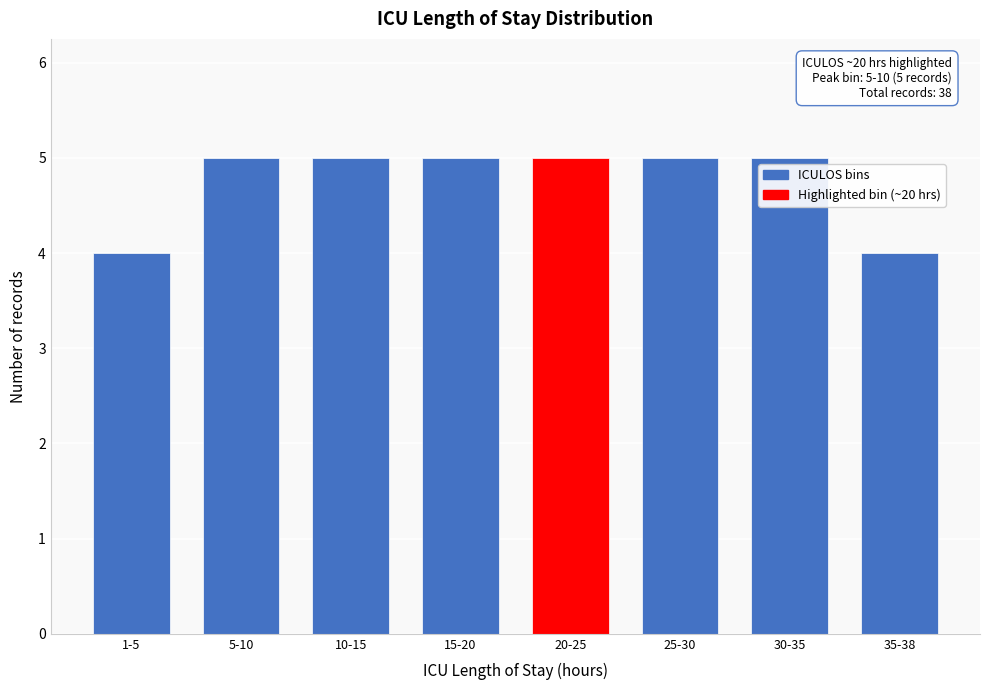

Reading right to left, extract all data points from this chart.

4	5	5	5	5	5	5	4